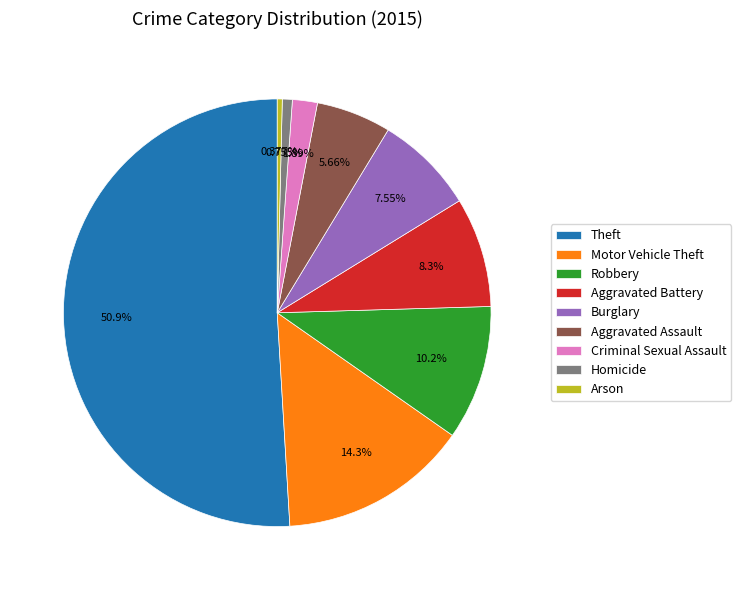

Which has a higher value, Criminal Sexual Assault or Robbery?

Robbery